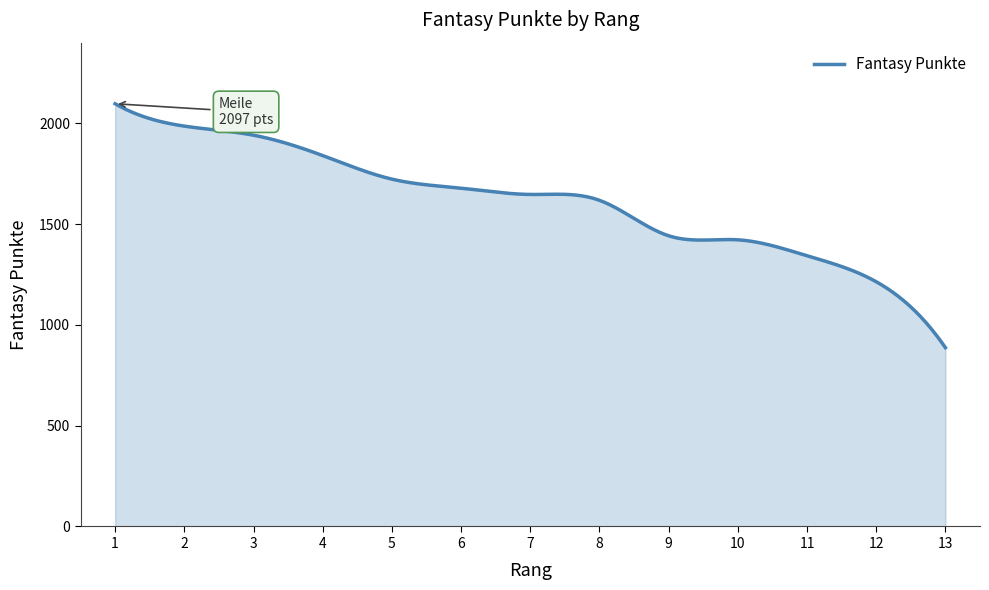

What is the greatest value displayed?

2097.0